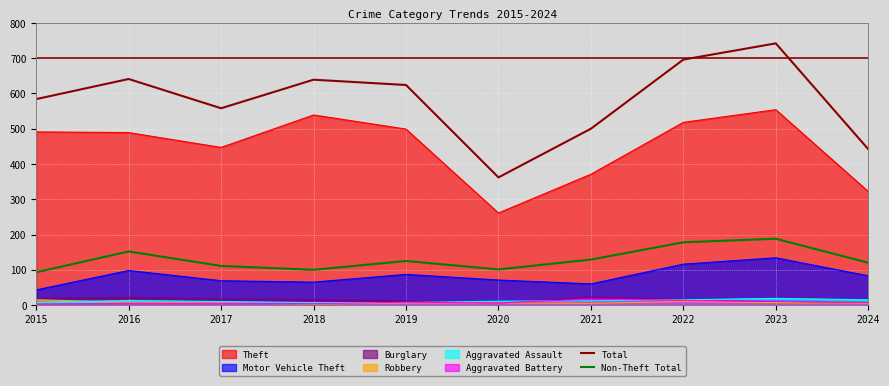

True or false: Aggravated Assault has a value of 15 at 2024.

True